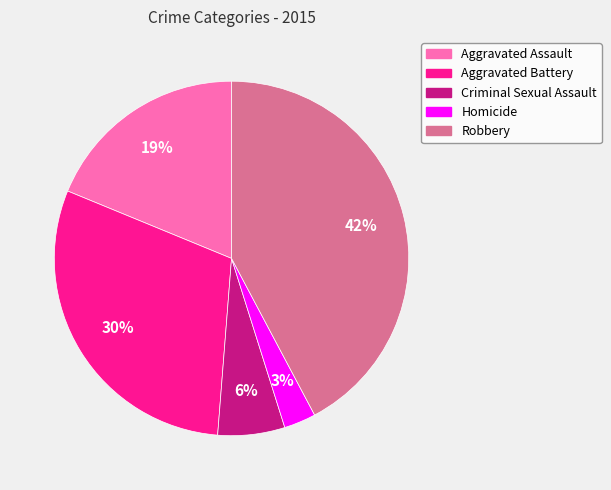

Which category has the smallest portion of the pie?

Homicide